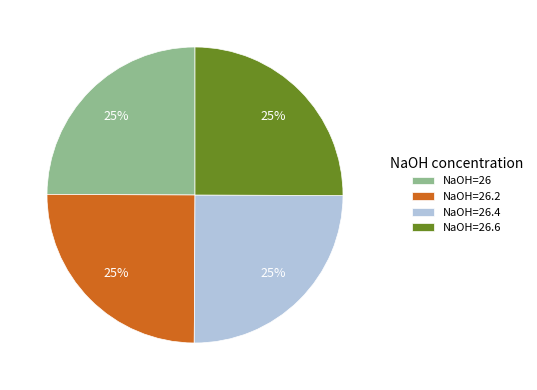

What percentage is the NaOH=26.4 slice, to the nearest percent?

25%